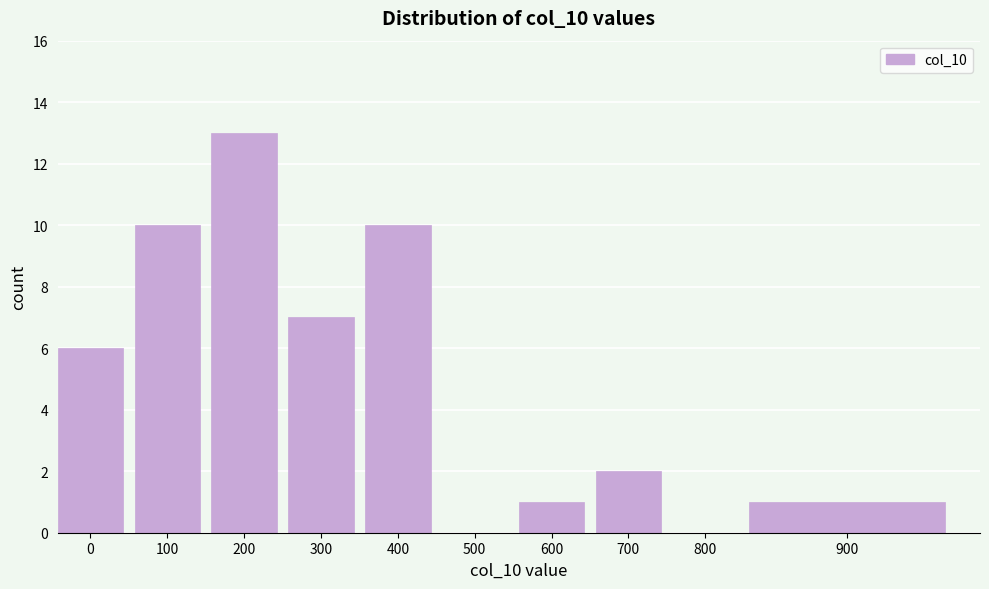

Reading left to right, what are all the values shown in this chart?

0=6	100=10	200=13	300=7	400=10	500=0	600=1	700=2	800=0	900=1